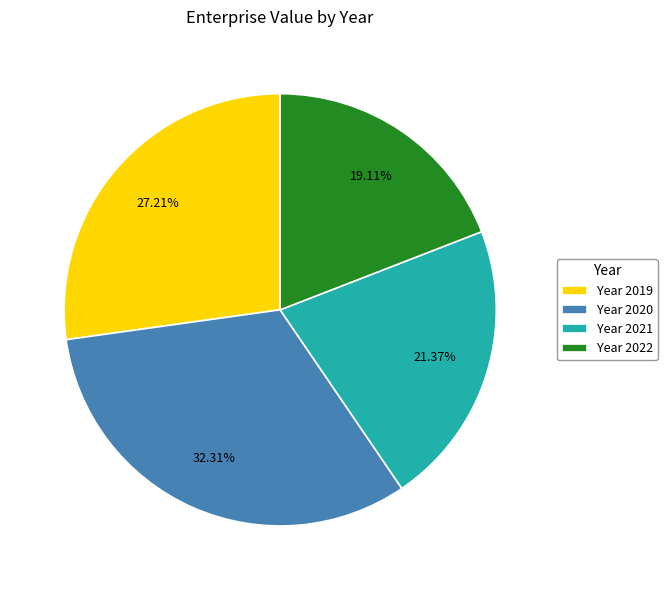

Rank the categories by value from lowest to highest.

Year 2022, Year 2021, Year 2019, Year 2020